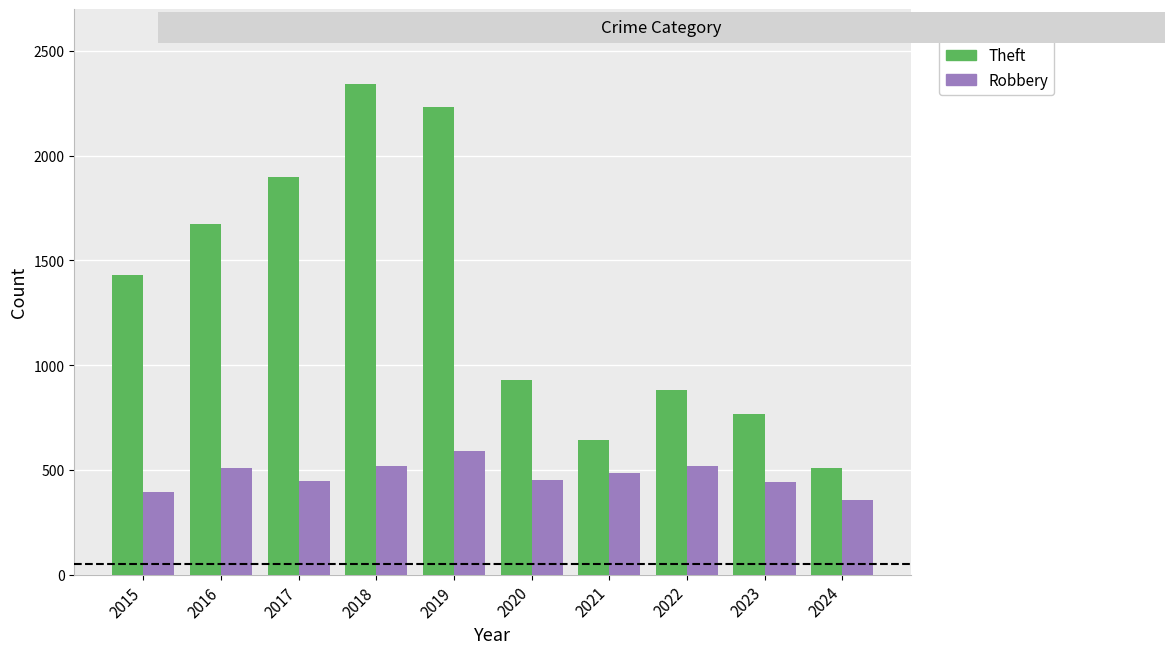

What is the sum of the Theft values at 2022 and 2021?

1522